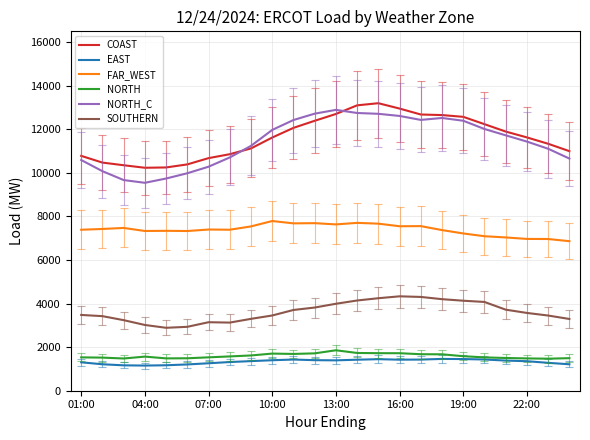

Which series has the largest range (max minus min)?

NORTH_C